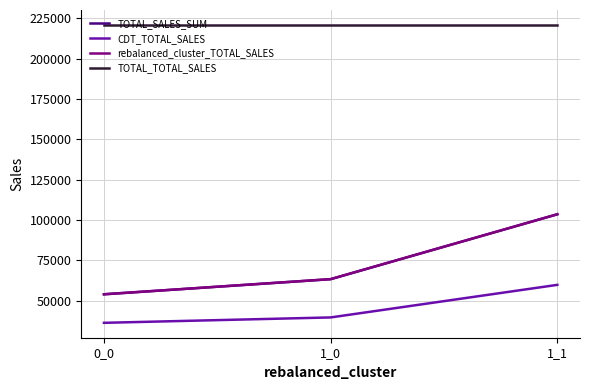

Read the rebalanced_cluster_TOTAL_SALES value at 1_1.

103611.6